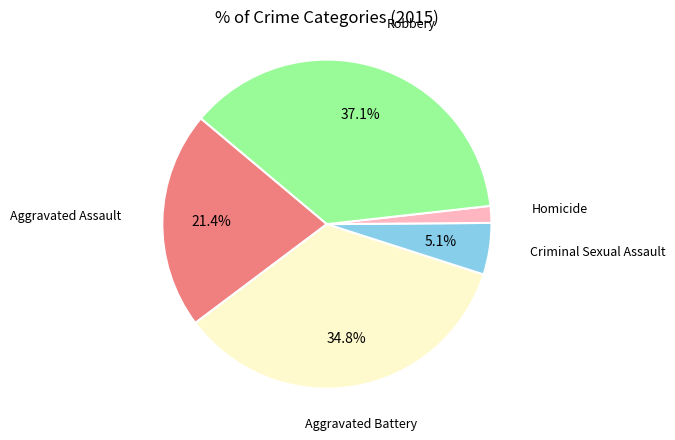

Rank the categories by value from highest to lowest.

Robbery, Aggravated Battery, Aggravated Assault, Criminal Sexual Assault, Homicide